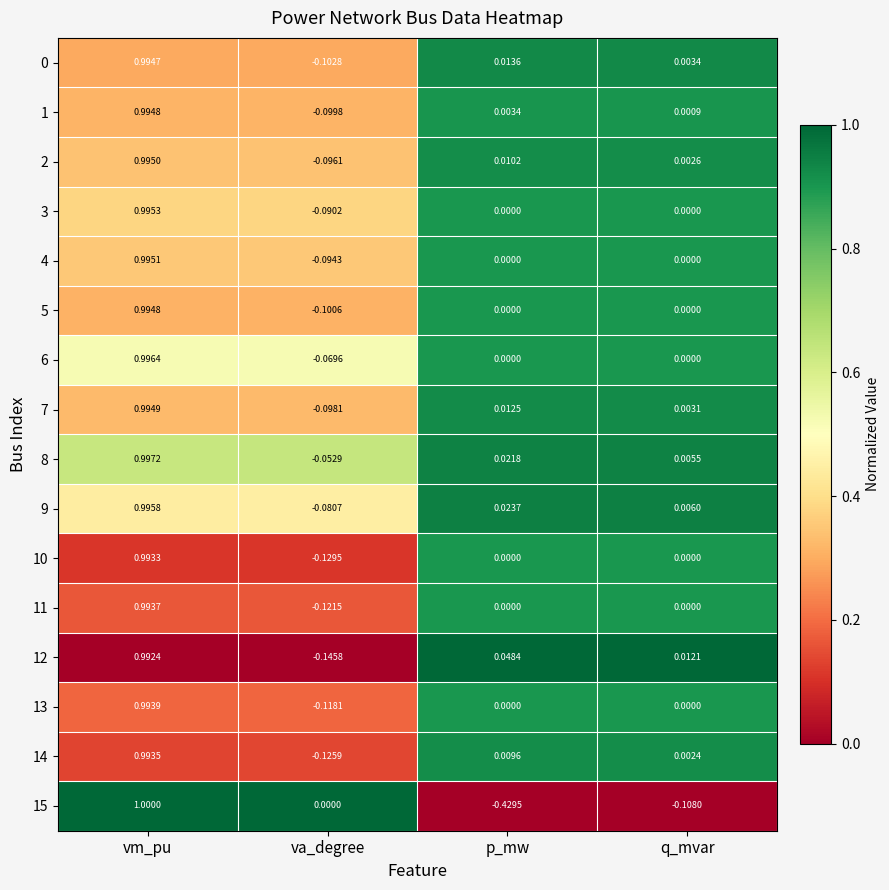

Where does the 1 series first go above 0?

vm_pu